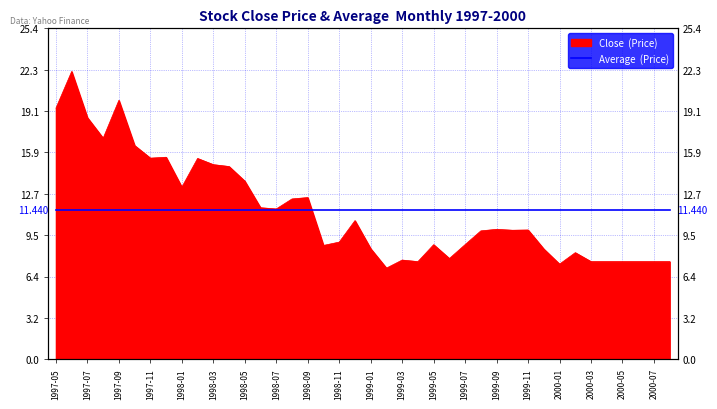

How many lines are shown in the chart?

1